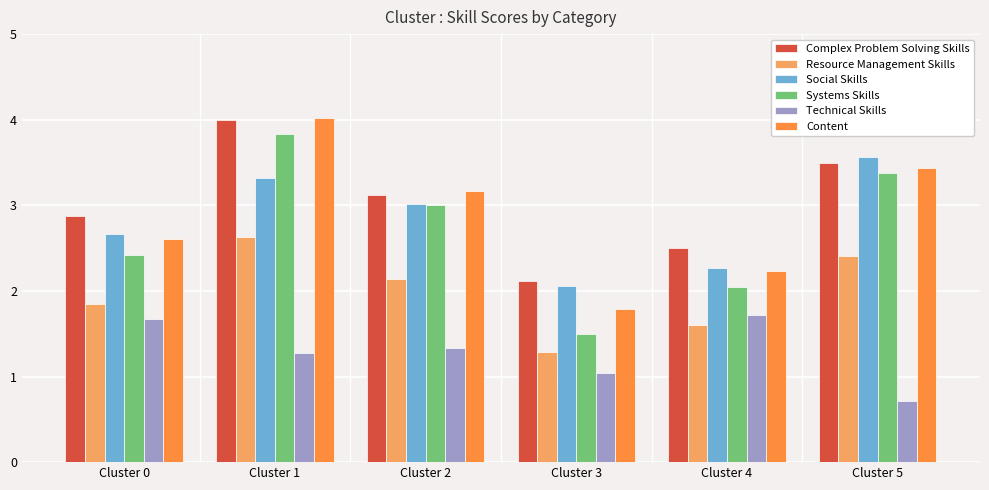

How many groups of bars are there?

6